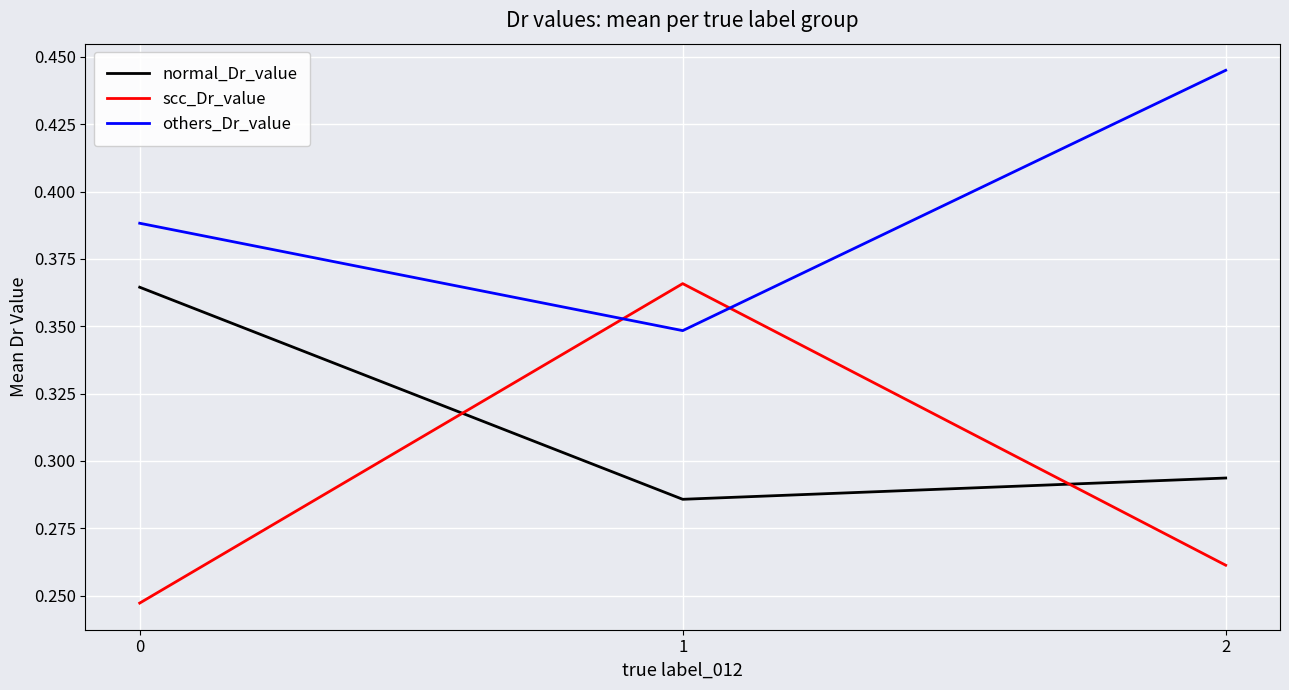

How many lines are shown in the chart?

3